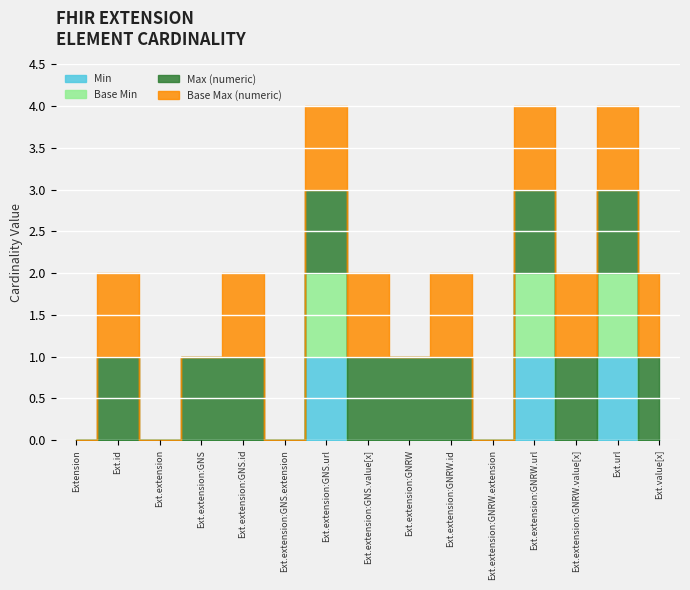

True or false: Max (numeric) and Min cross at least once.

False